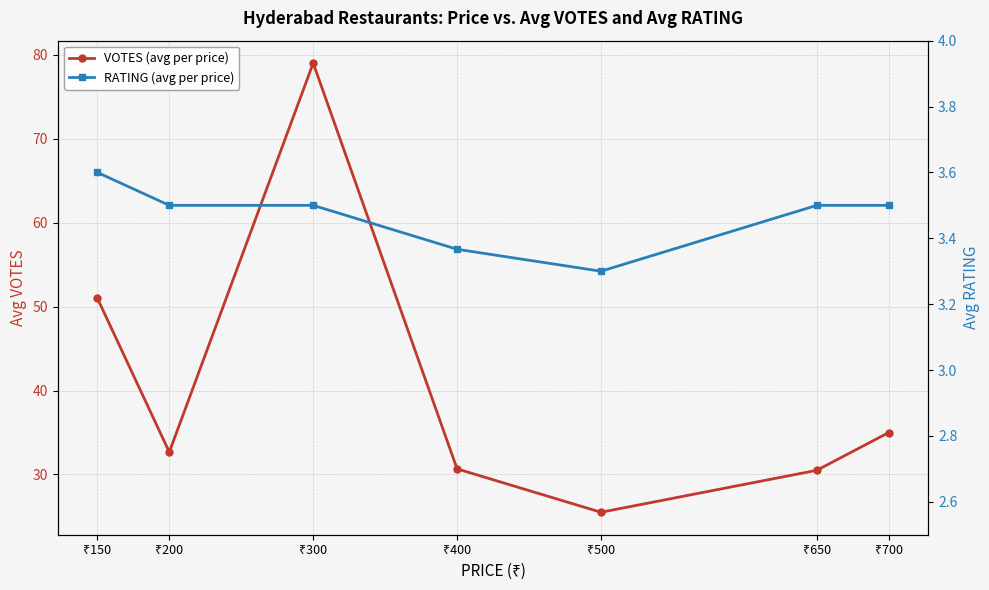

What is the value of the RATING (avg per price) point at the 5th from the left?

3.3